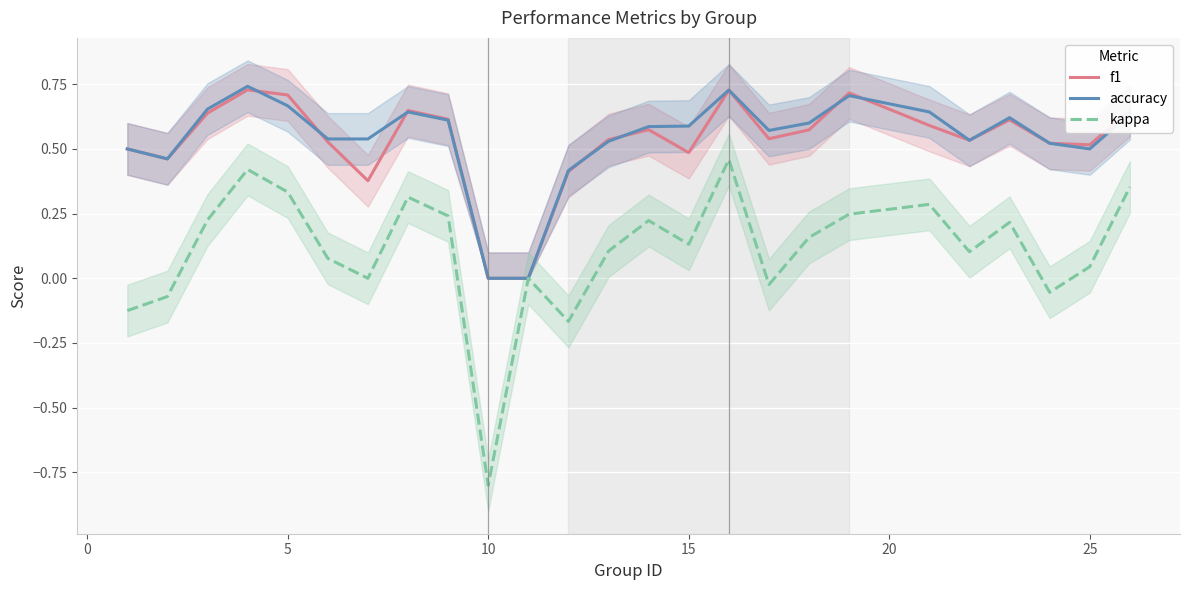

How many lines are shown in the chart?

3